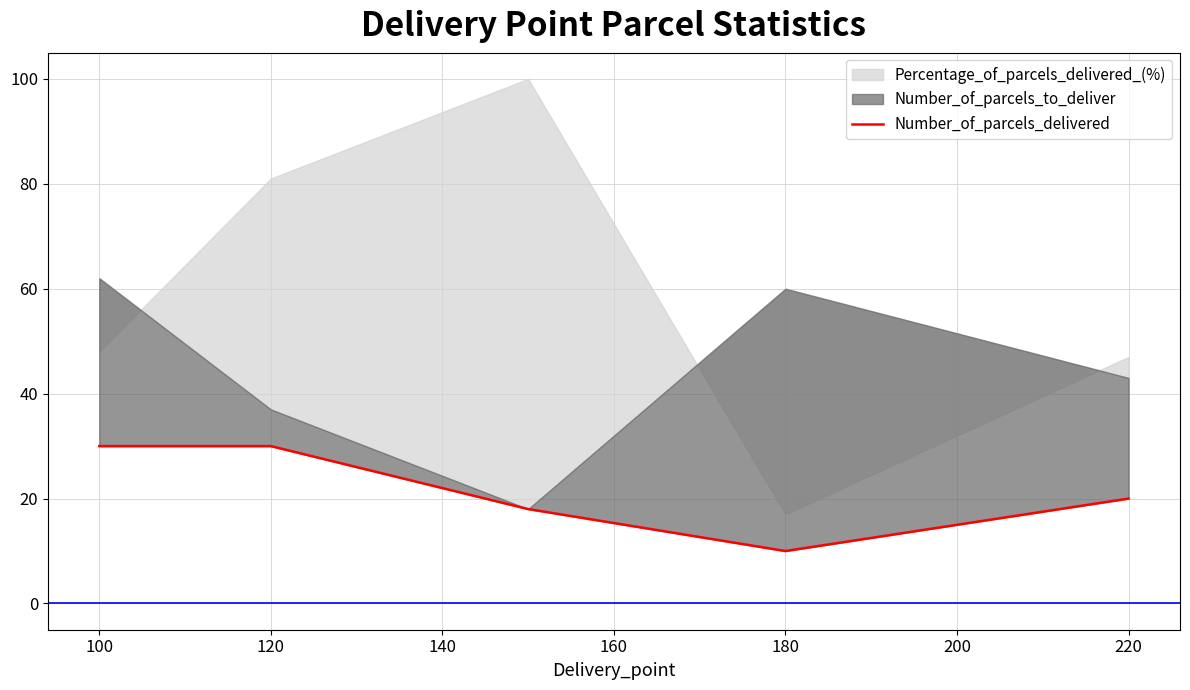

Approximately how many times larger is the value at 120 compared to 80?

0.6